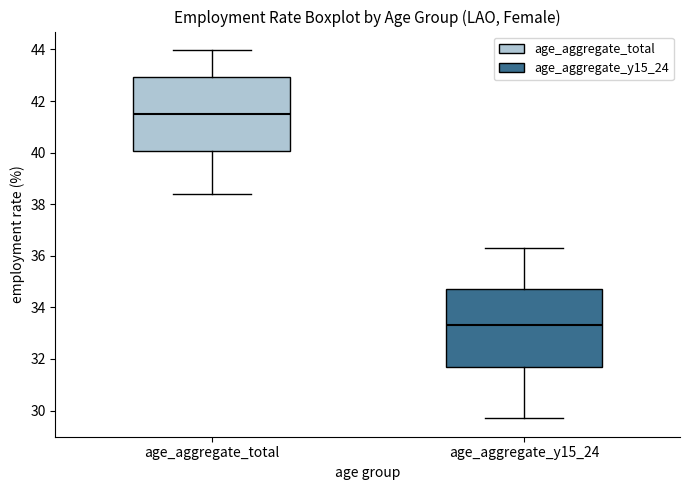

Where is the upper edge of the box for age_aggregate_total on the y-axis? The values are not printed on the chart, so give them approximately, as read against the axis.

43.0